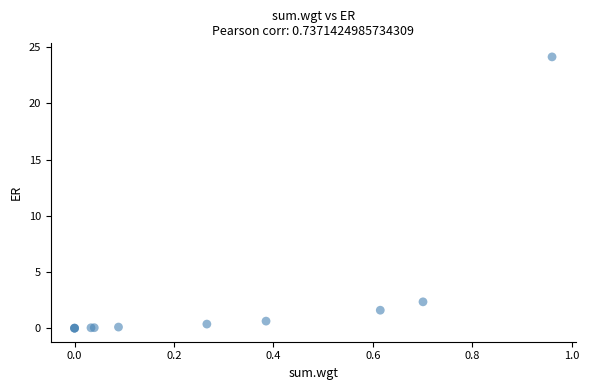

What Y value in the scatter plot is closest to 12?

2.3